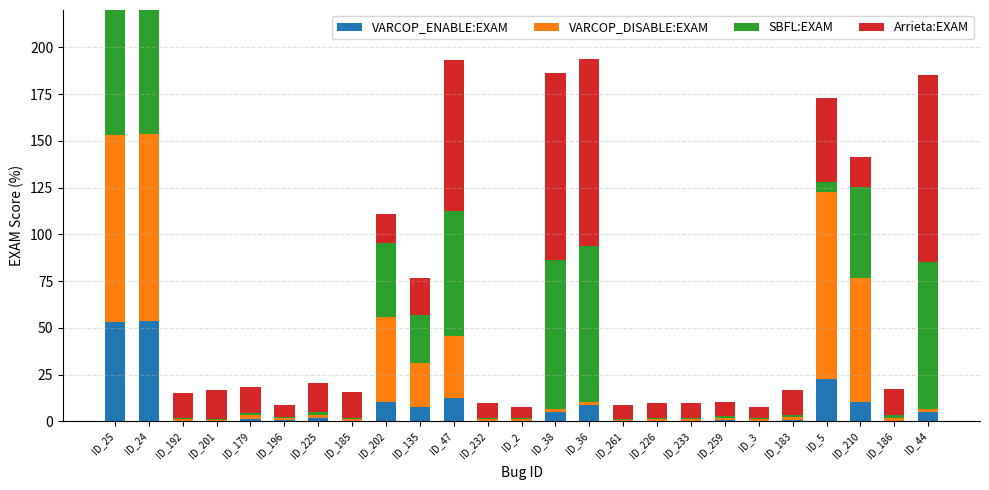

The Arrieta:EXAM series shows 72.9 at ID_5. True or false?

False